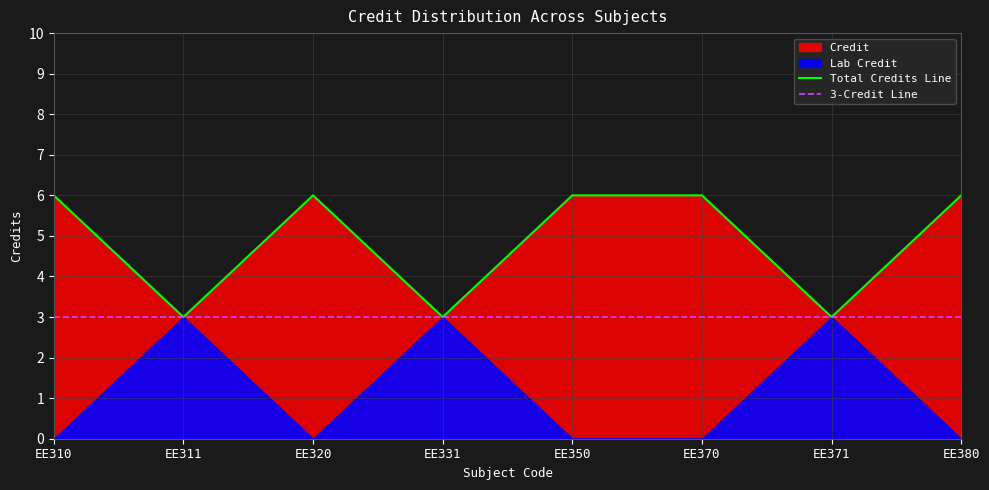

True or false: 3-Credit Line and Total Credits Line intersect in this chart.

False